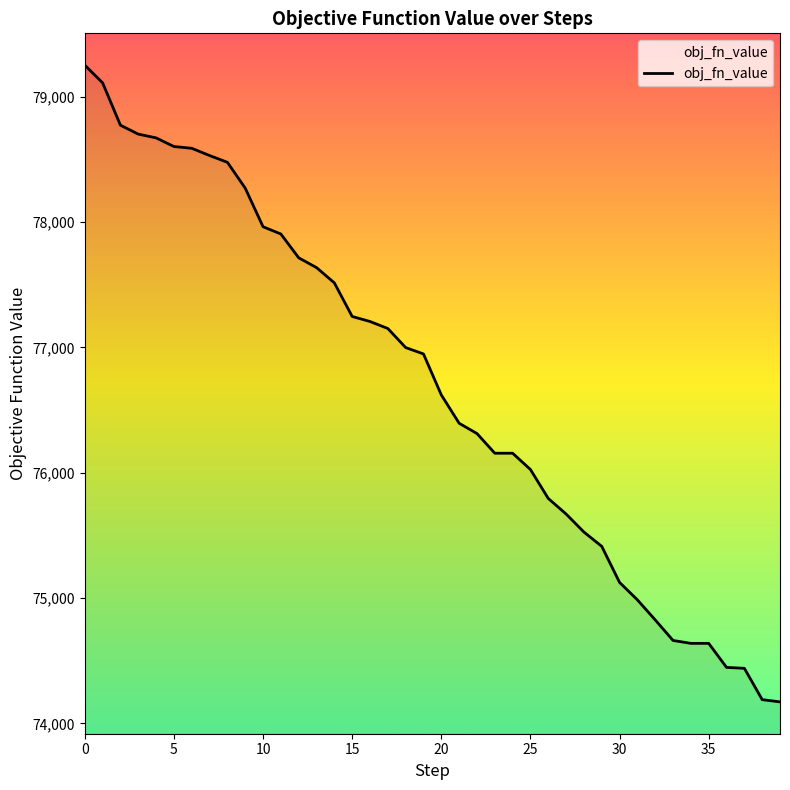

Which has a higher value, 26 or 40?

40